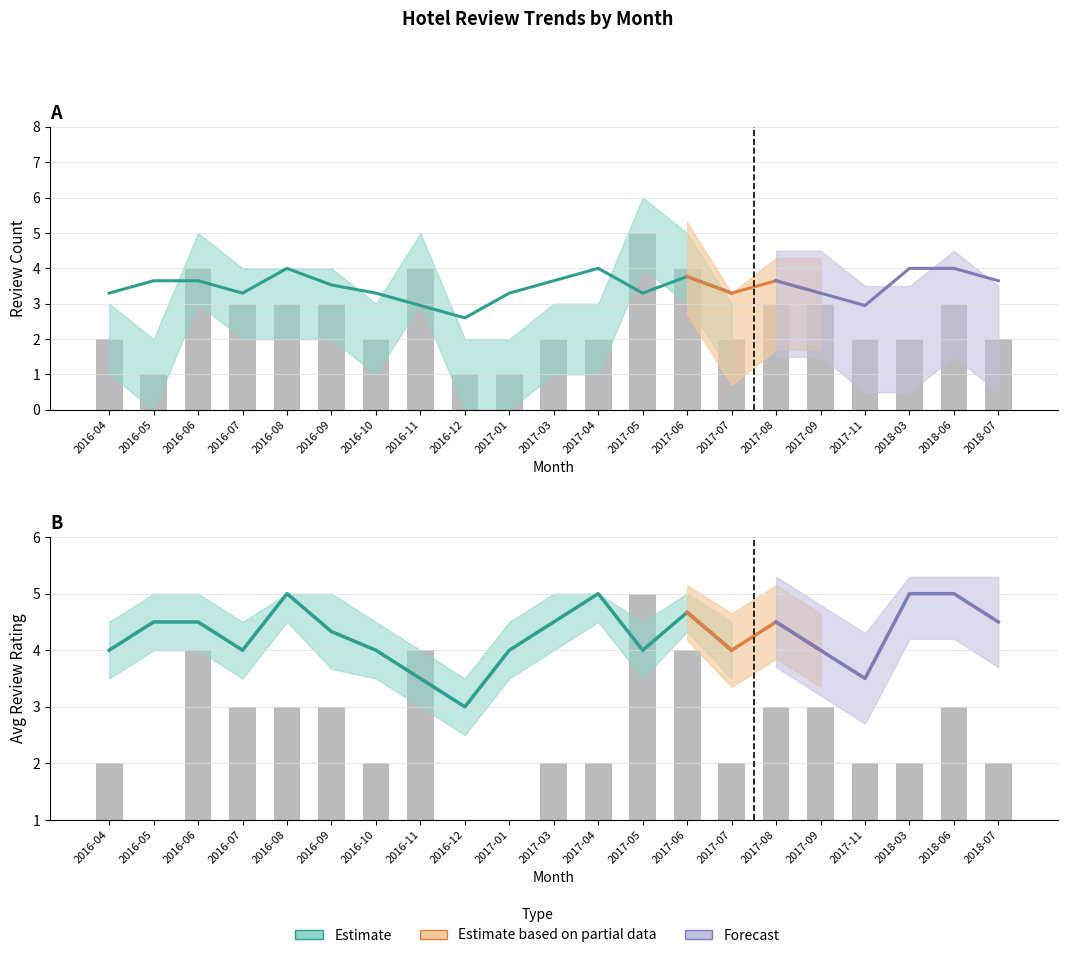

At how many categories does at least one series exceed 3?

21